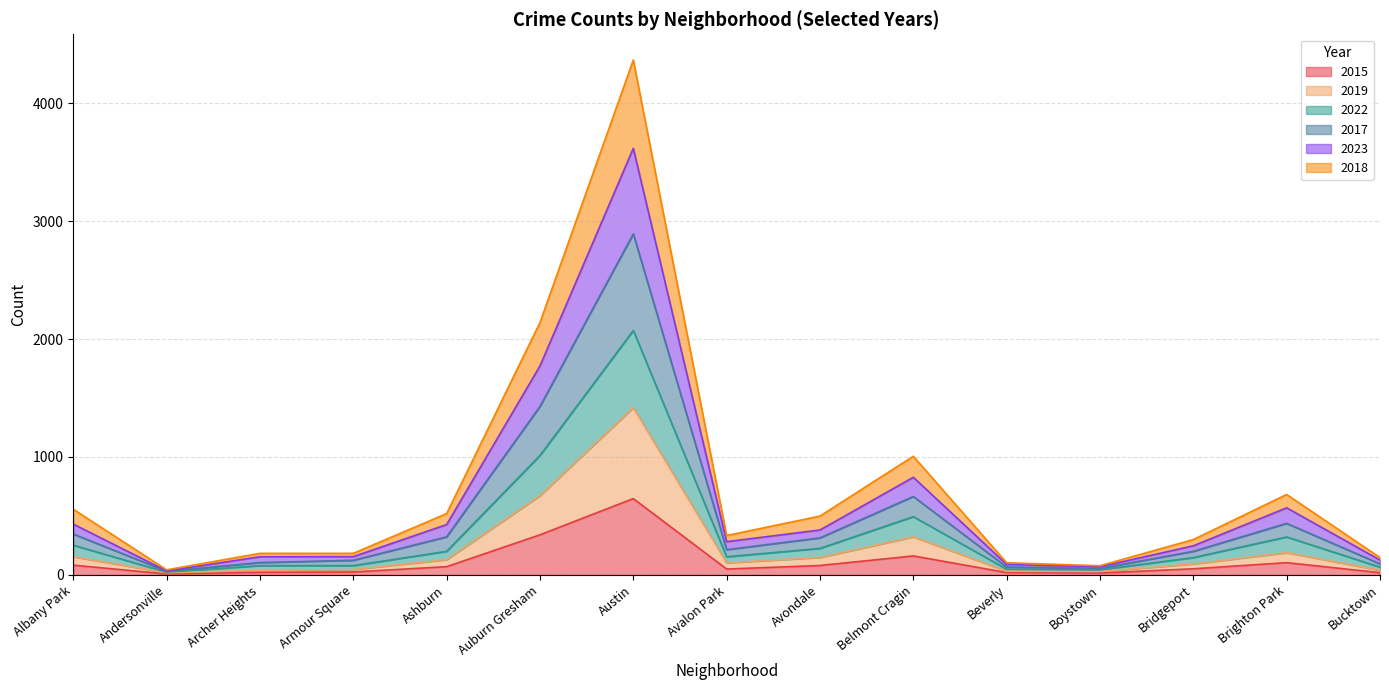

What is the highest value of the 2015 series?

647